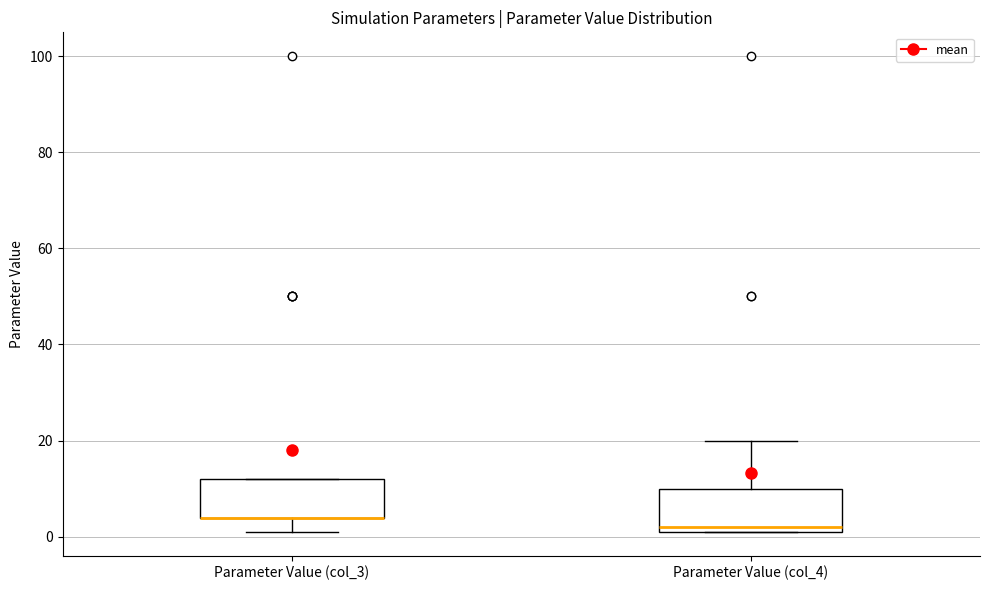

Where is the lower edge of the box for Parameter Value (col_3) on the y-axis? The values are not printed on the chart, so give them approximately, as read against the axis.

4